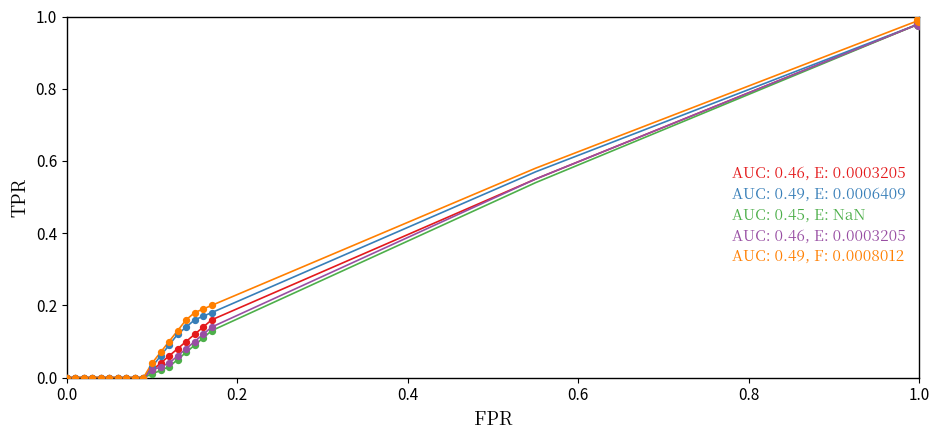

Which series has the widest spread of Y values?

AUC: 0.49, F: 0.0008012